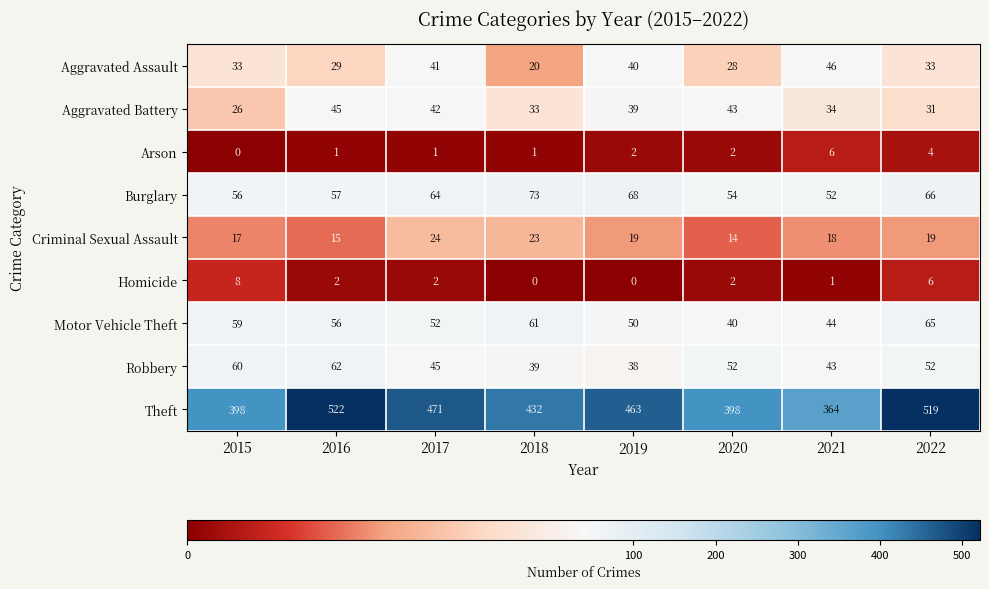

True or false: Aggravated Assault has a value of 8 at 2022.

False